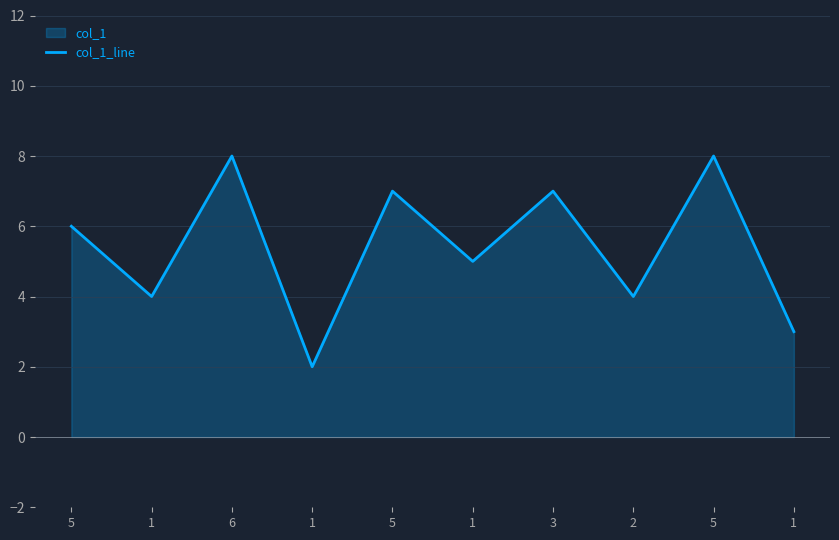

True or false: the data has more than 2 interior local peaks.

True